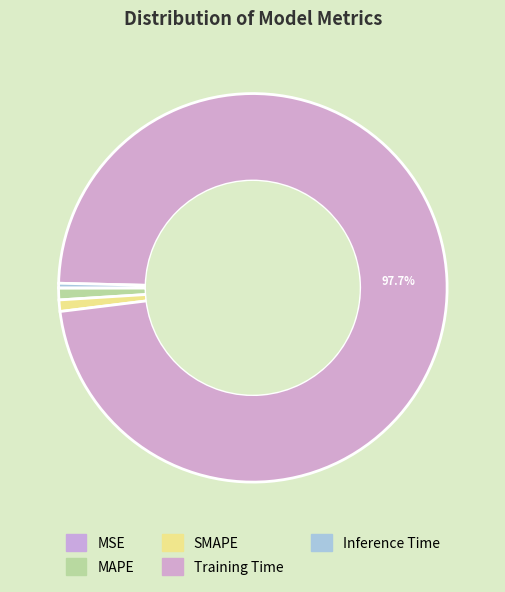

How much of the chart is everything except Training Time?

2.3%